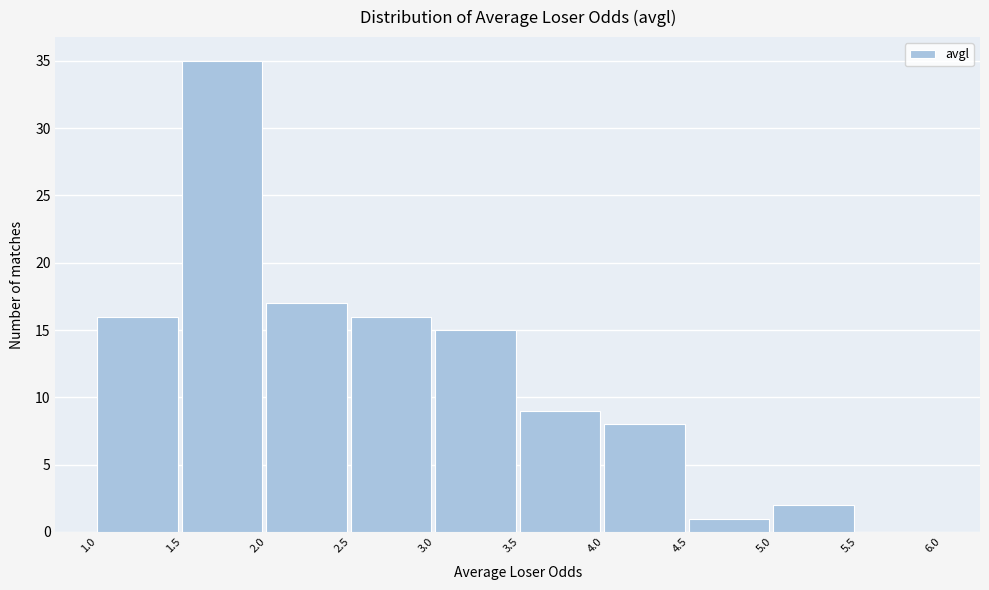

Over which range of the x-axis is the bar tallest?

1.5 to 2.0